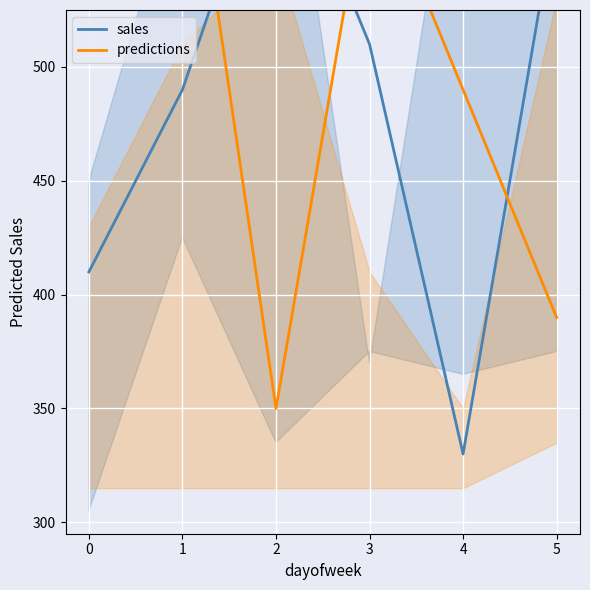

How many lines are shown in the chart?

2